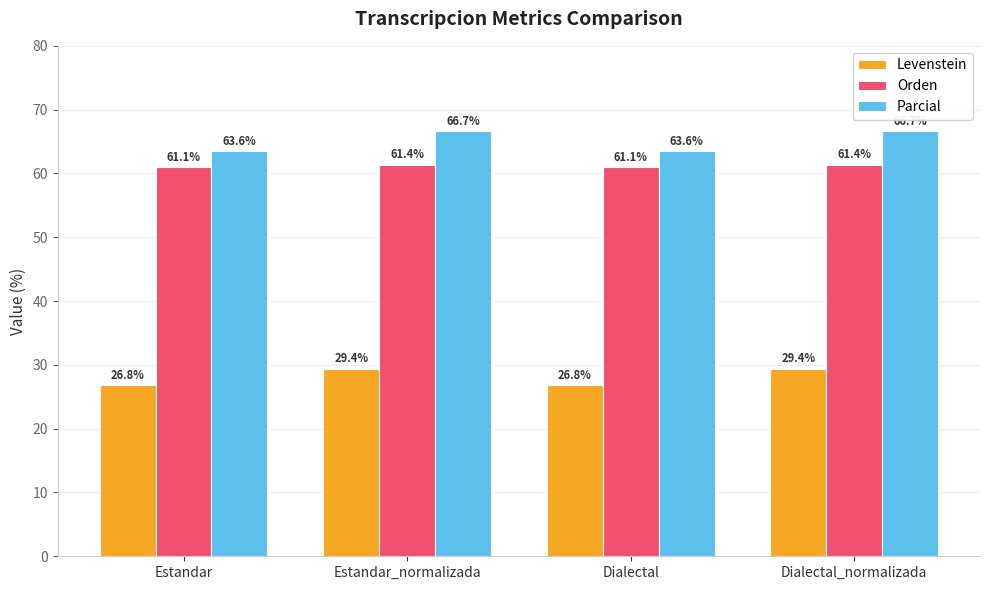

What is the lowest value of the Levenstein series?

26.8